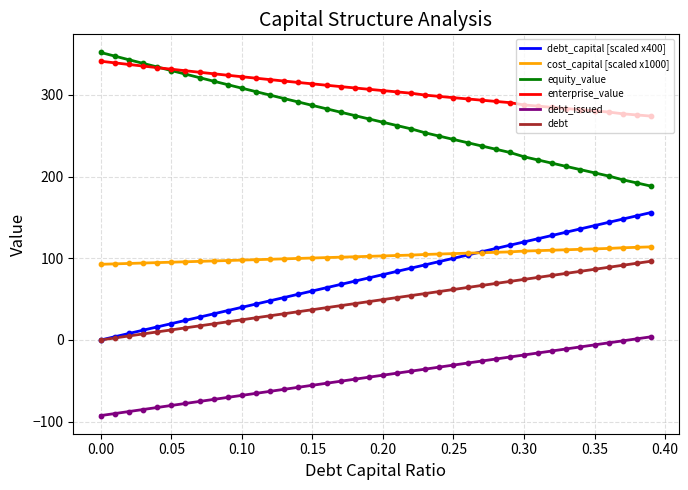

Which series has the largest total across all categories?

enterprise_value